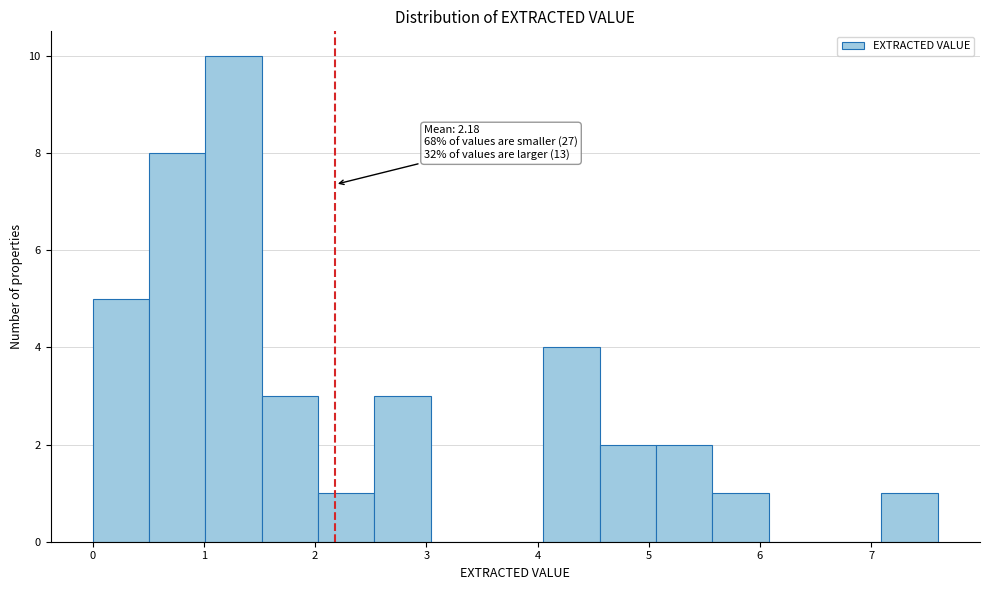

Which range on the x-axis has the tallest bar?

1.0 to 1.5